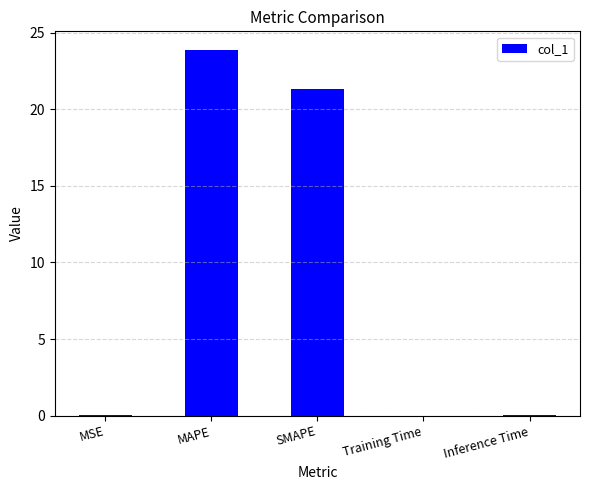

Between Training Time and SMAPE, which is larger?

SMAPE